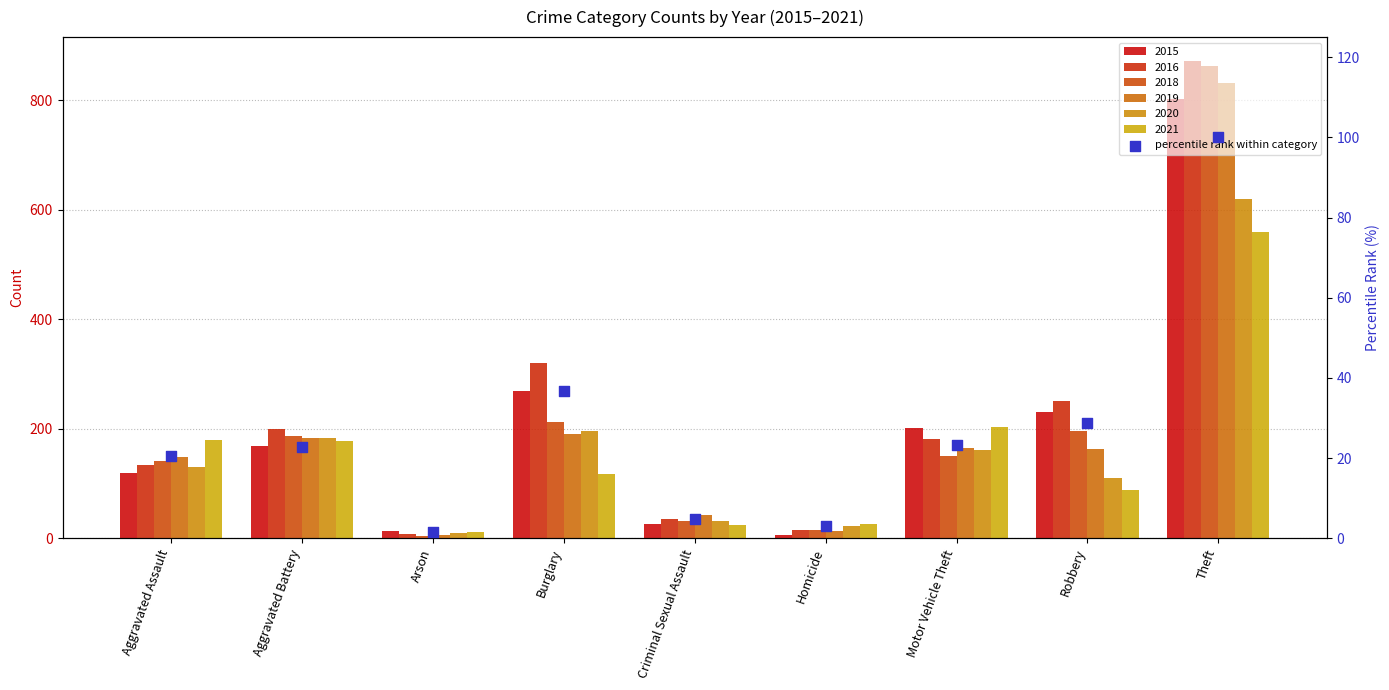

Which has a higher value, Aggravated Assault or Homicide?

Aggravated Assault